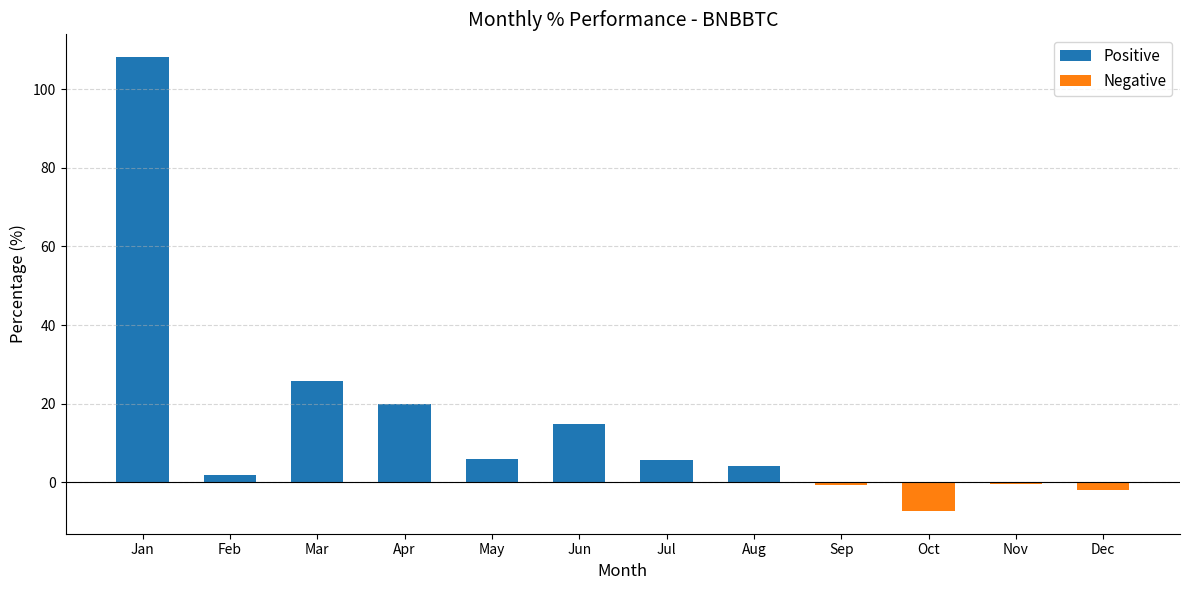

What is the sum of the Positive values at Mar and Jan?

133.9